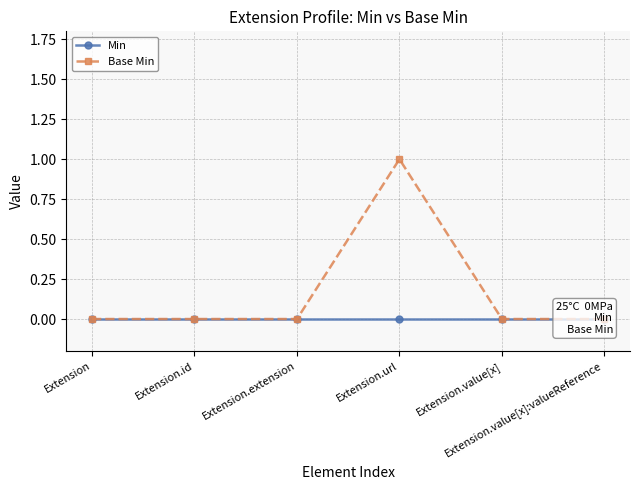

True or false: Base Min has more than 1 points higher than both neighbors.

False